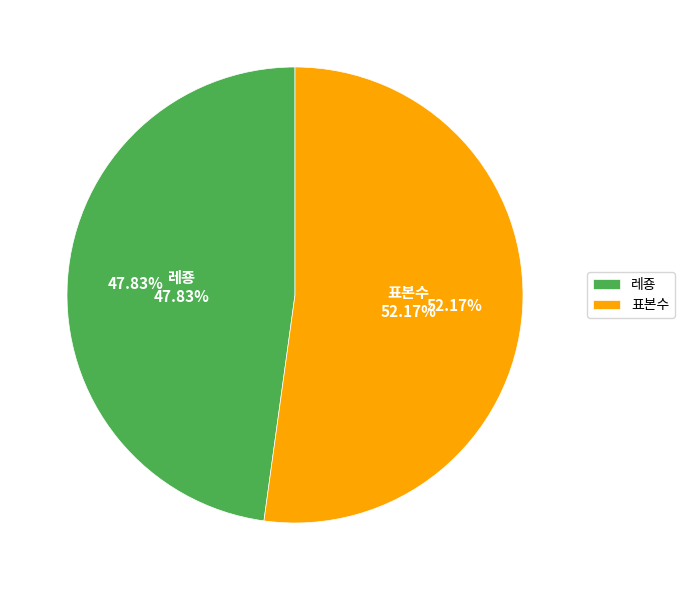

Approximately how many times larger is the value at 표본수 compared to 레죵?

1.1